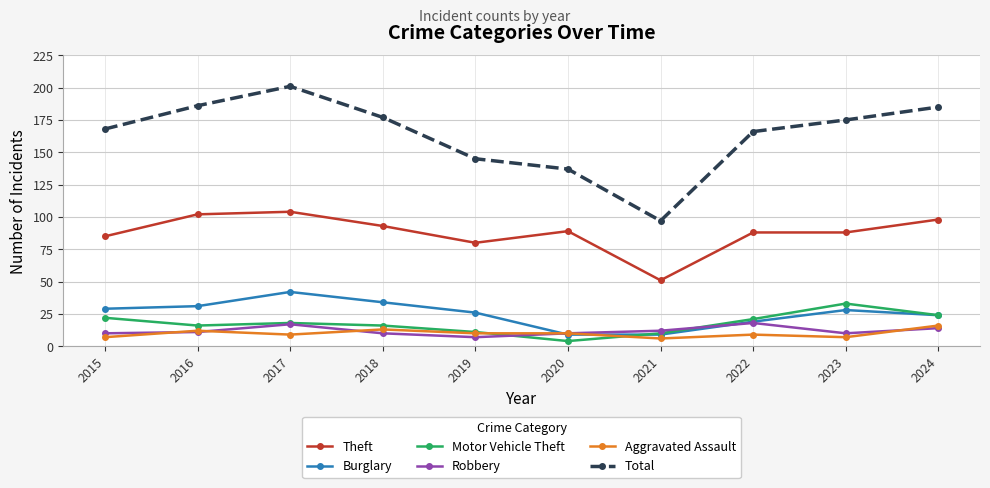

Which series has the widest spread of values?

Total